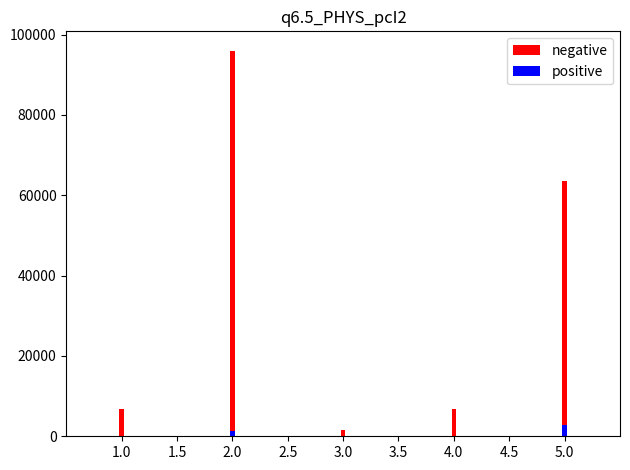

Is it true that positive equals 0.0 at 1.0?

True